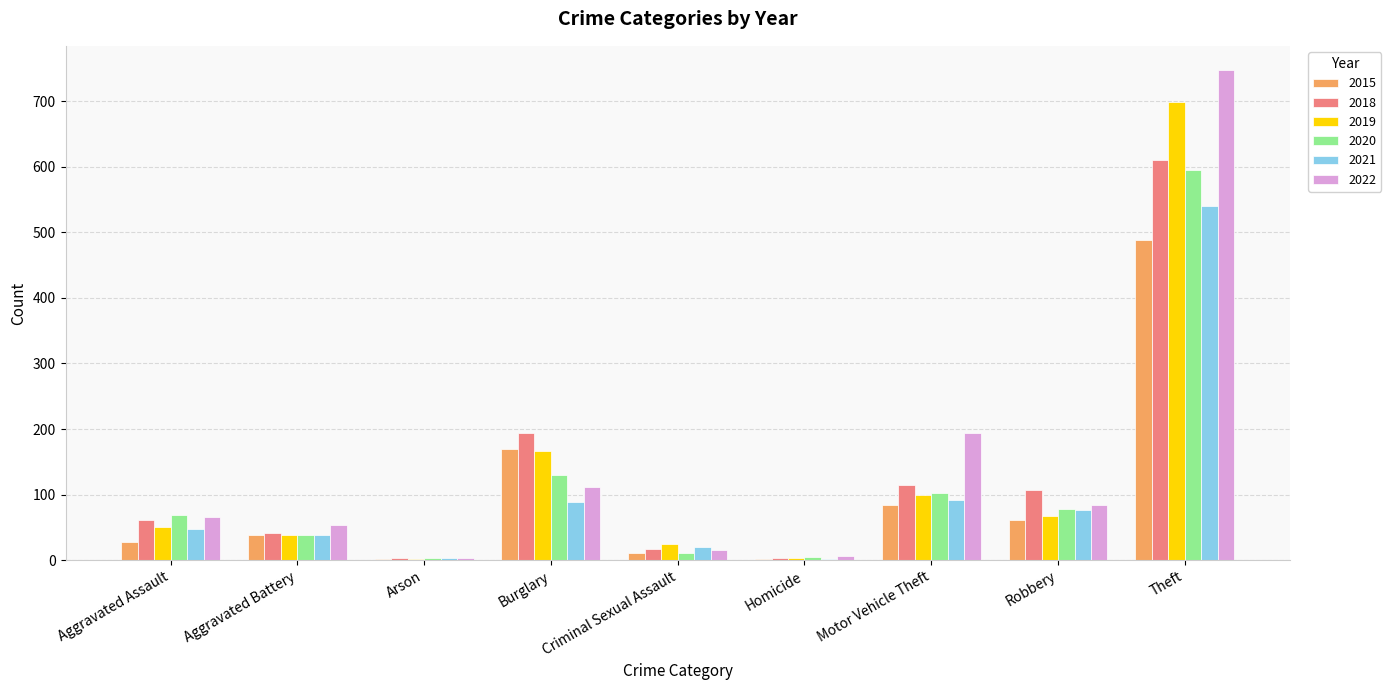

Where is 2018 nearest to the value 307?

Burglary